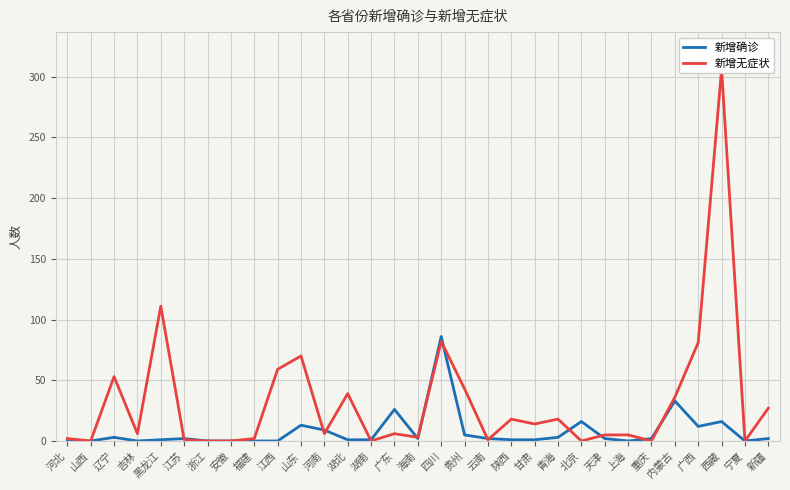

Which series has the largest total across all categories?

新增无症状